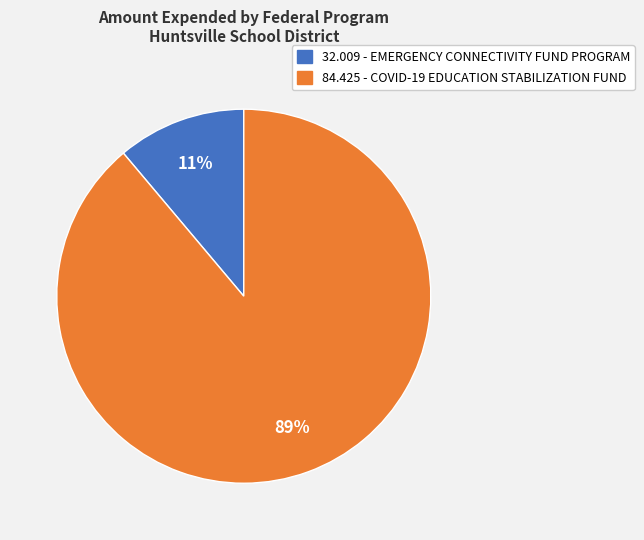

Which slice is the largest?

84.425 - COVID-19 EDUCATION STABILIZATION FUND